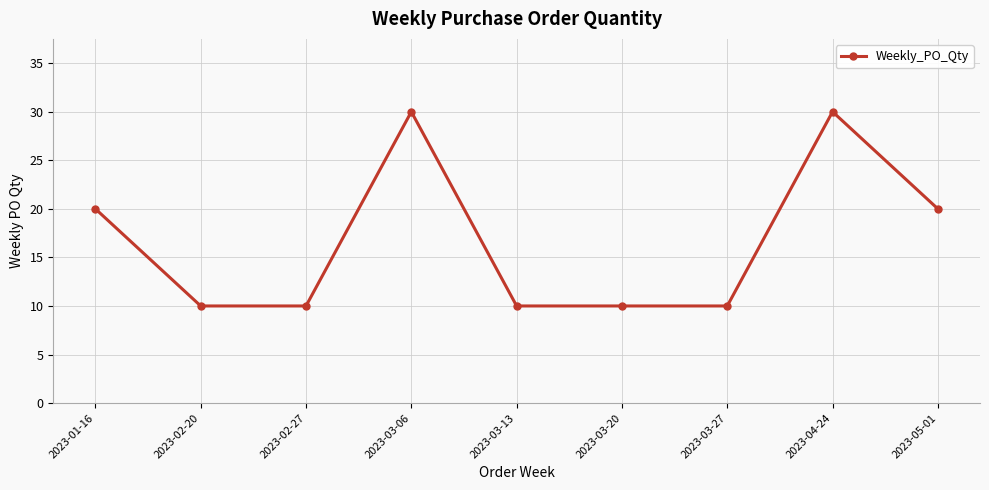

What is the average value?

17